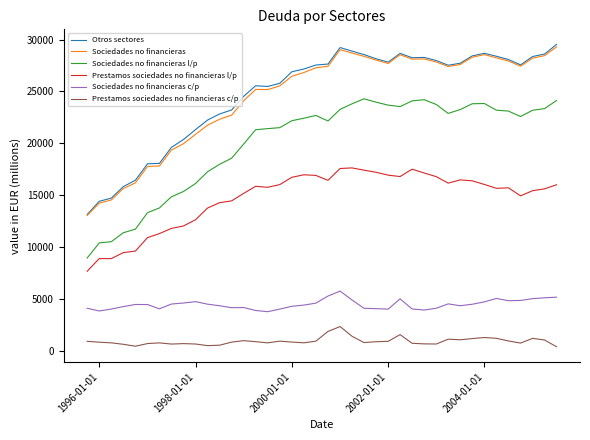

True or false: Otros sectores has more than 2 interior local peaks.

True